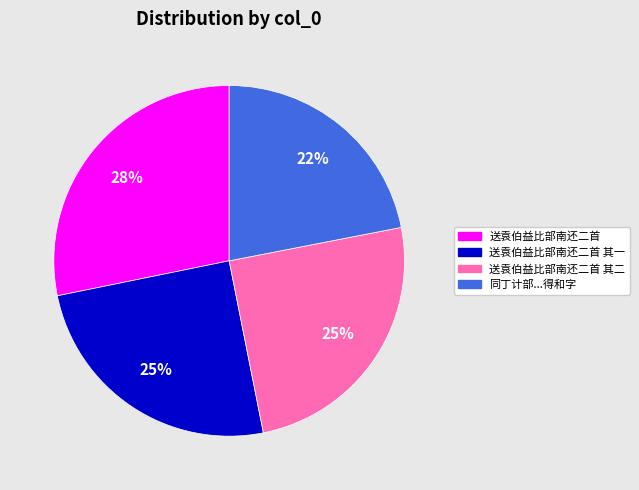

Is 送袁伯益比部南还二首 the majority of the pie?

No